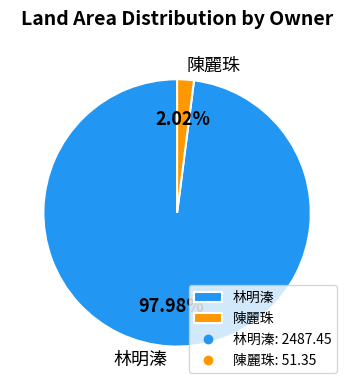

Combined, do 陳麗珠 and 林明溱 account for over 50%?

Yes